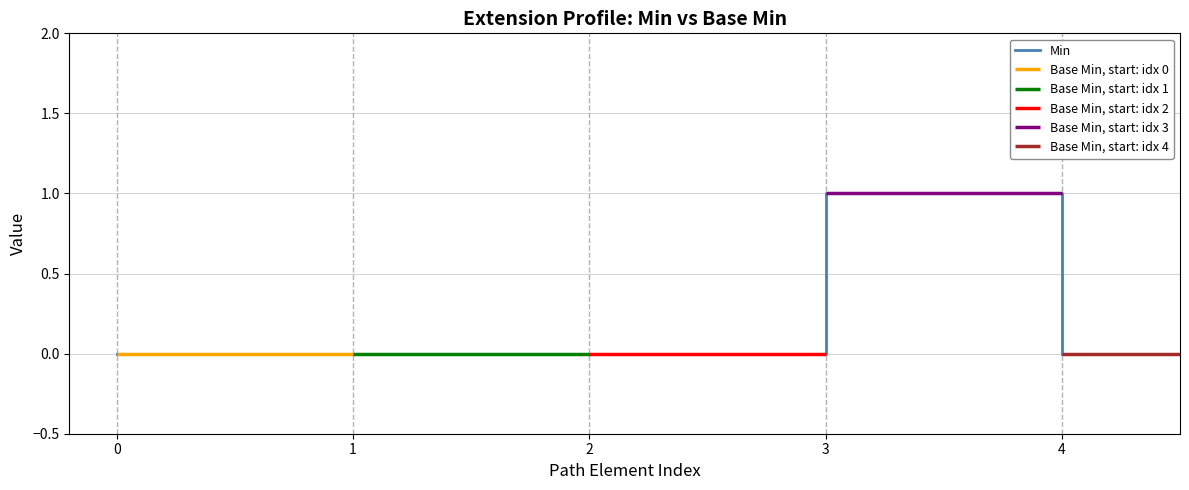

What is the difference between the maximum and minimum values?

1